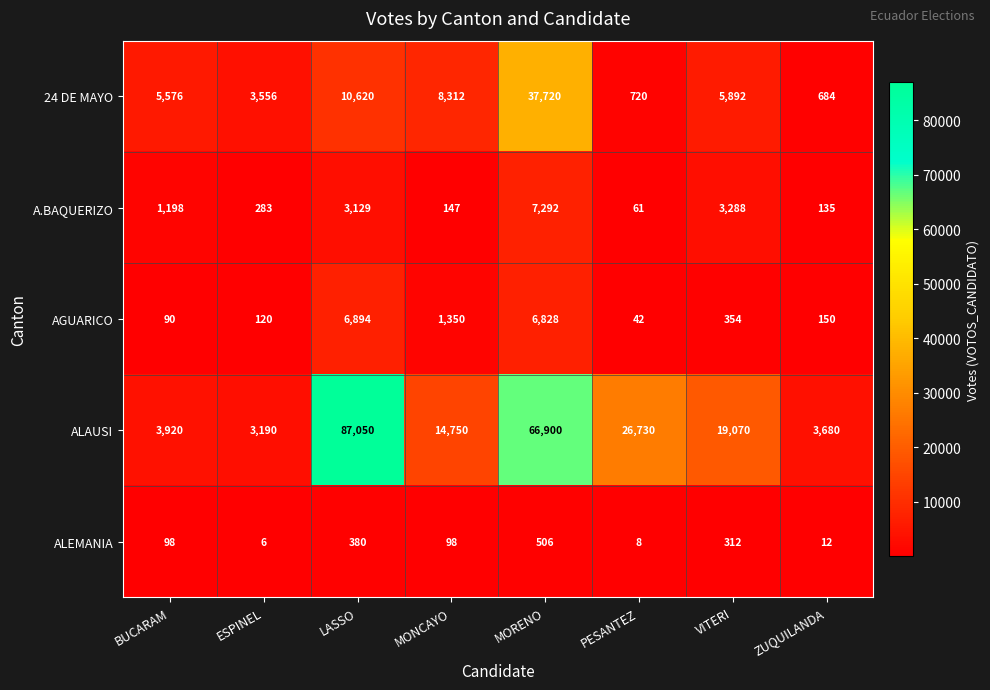

What is the approximate value of AGUARICO at MORENO, to the nearest 10?

6830